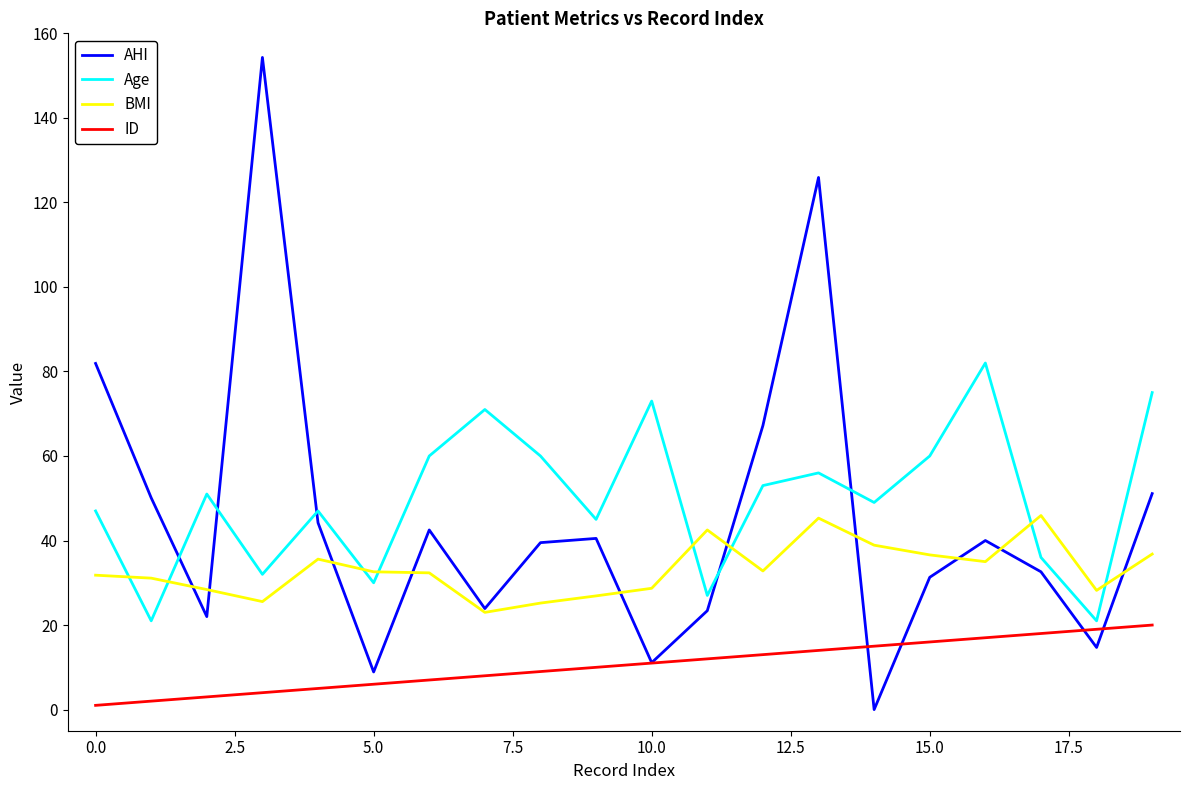

Which series has the widest spread of values?

AHI